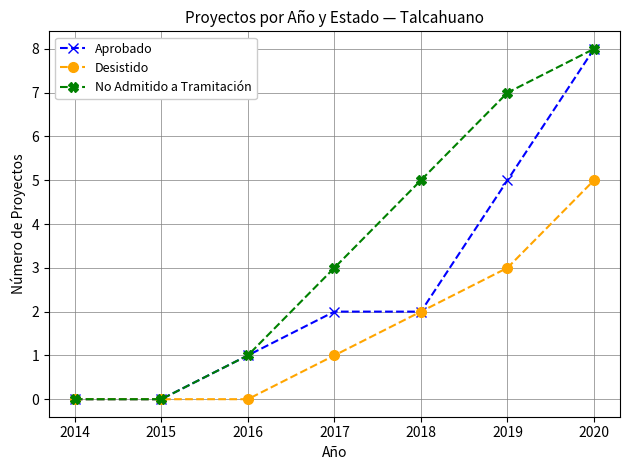

How many distinct data groups are displayed?

3